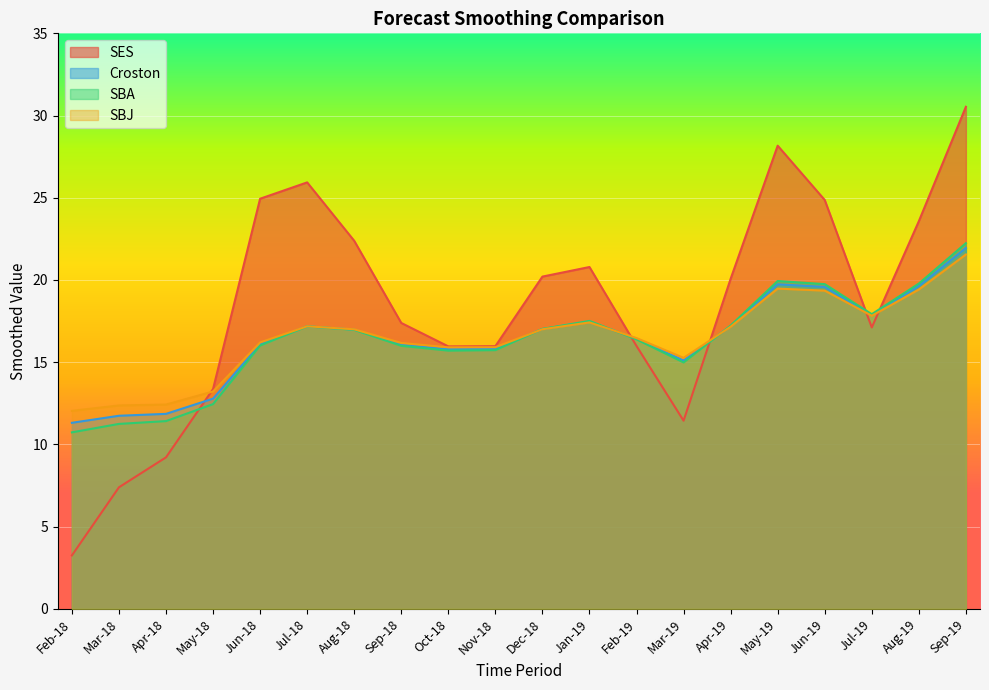

What is the average value of the SES series?

18.4